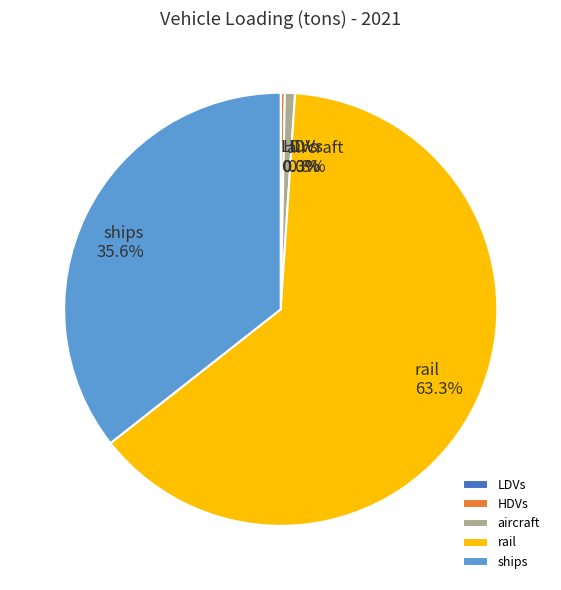

Which slice represents more than half of the pie?

rail